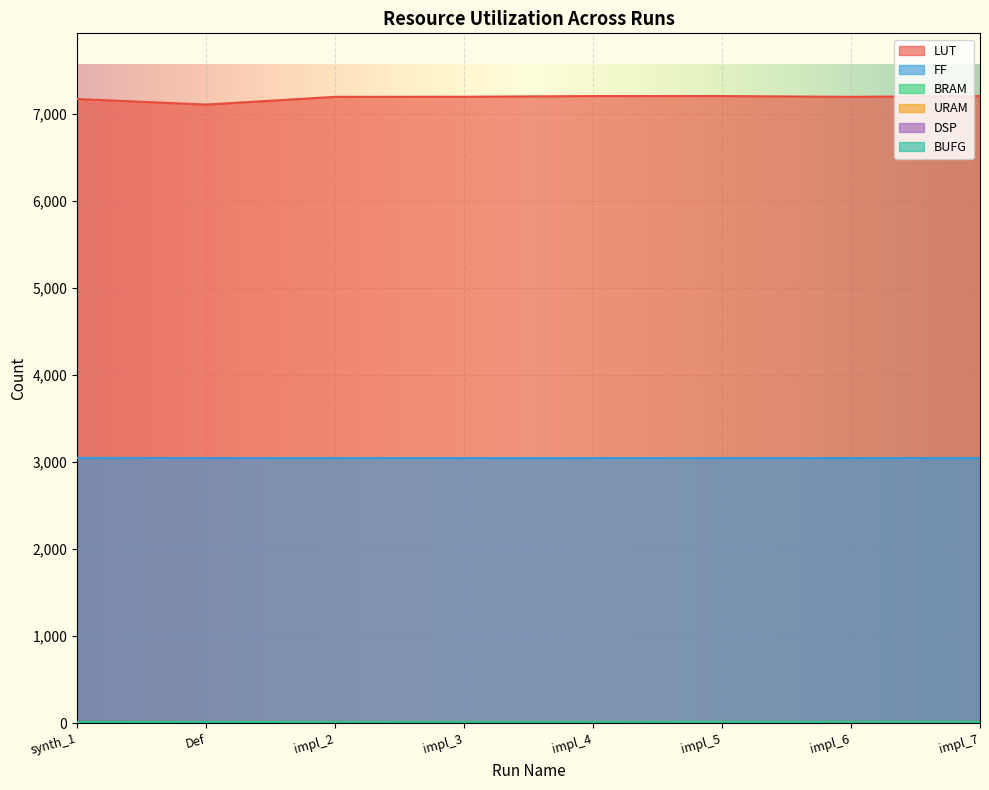

True or false: LUT has a value of 7199 at impl_6.

True